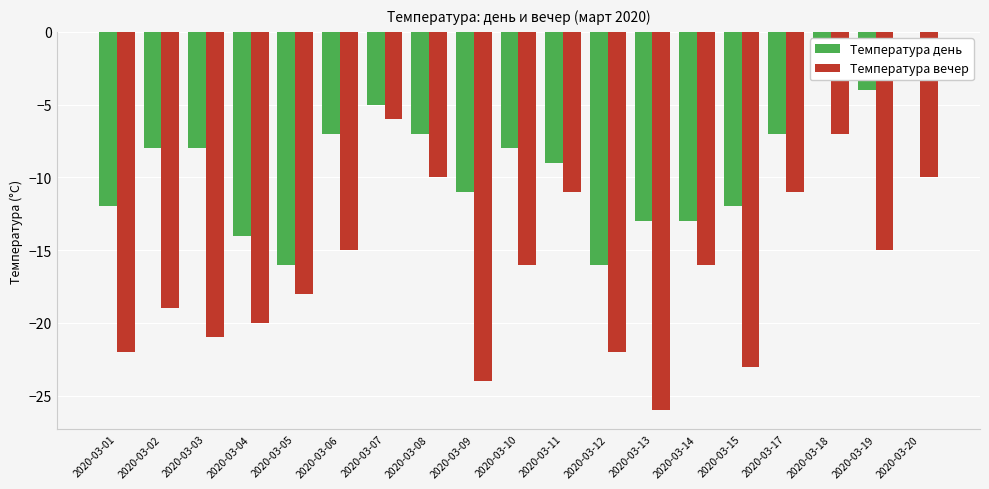

True or false: Температура день has a value of -5 at 2020-03-07.

True